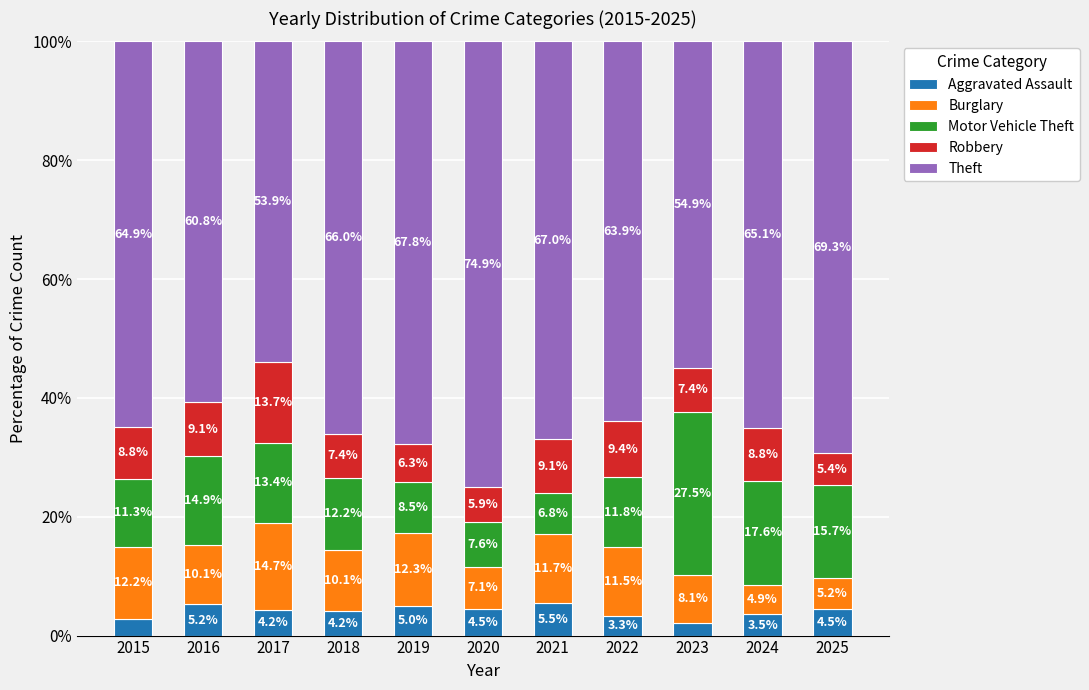

Which category has the highest value in the Aggravated Assault series?

2021